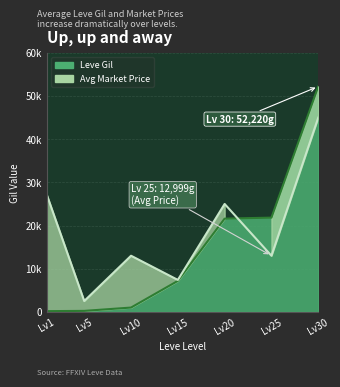

What is the greatest value displayed?

52220